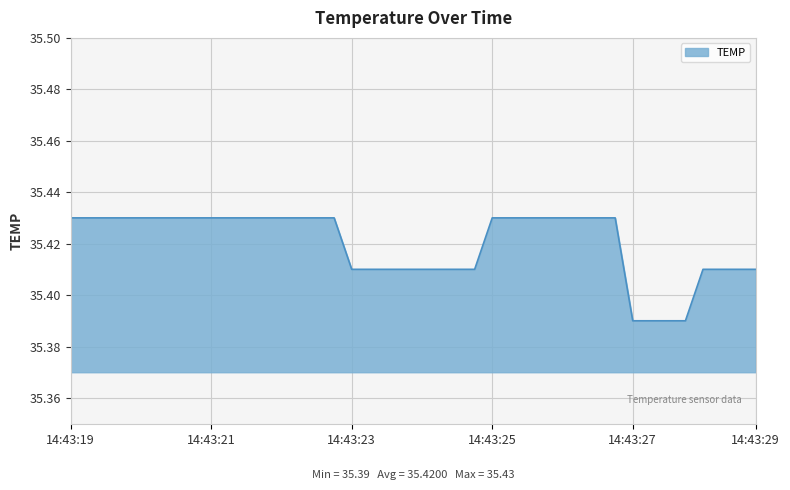

How many lines are shown in the chart?

1